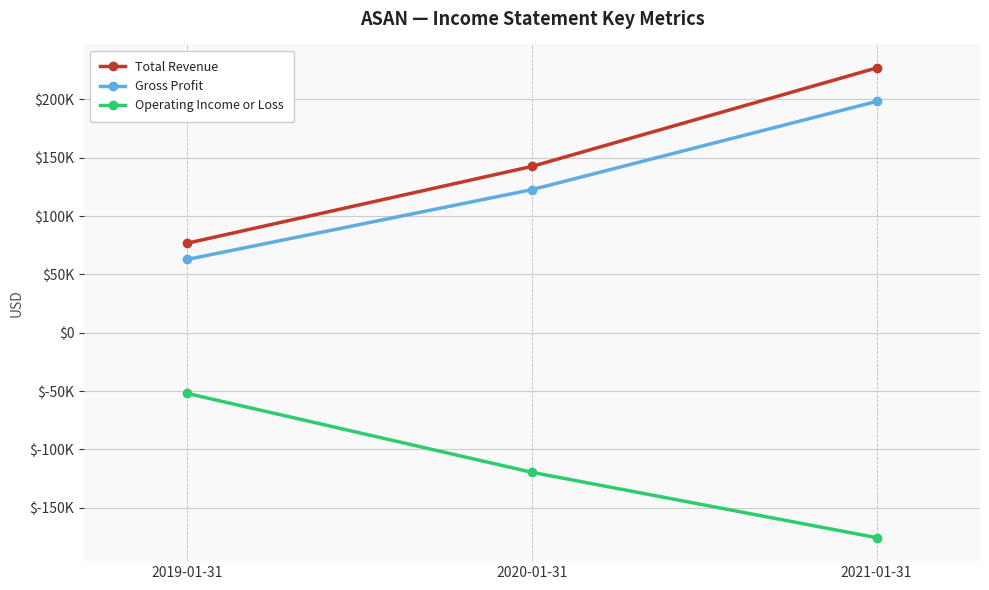

What are all the series names shown in the legend?

Total Revenue, Gross Profit, Operating Income or Loss